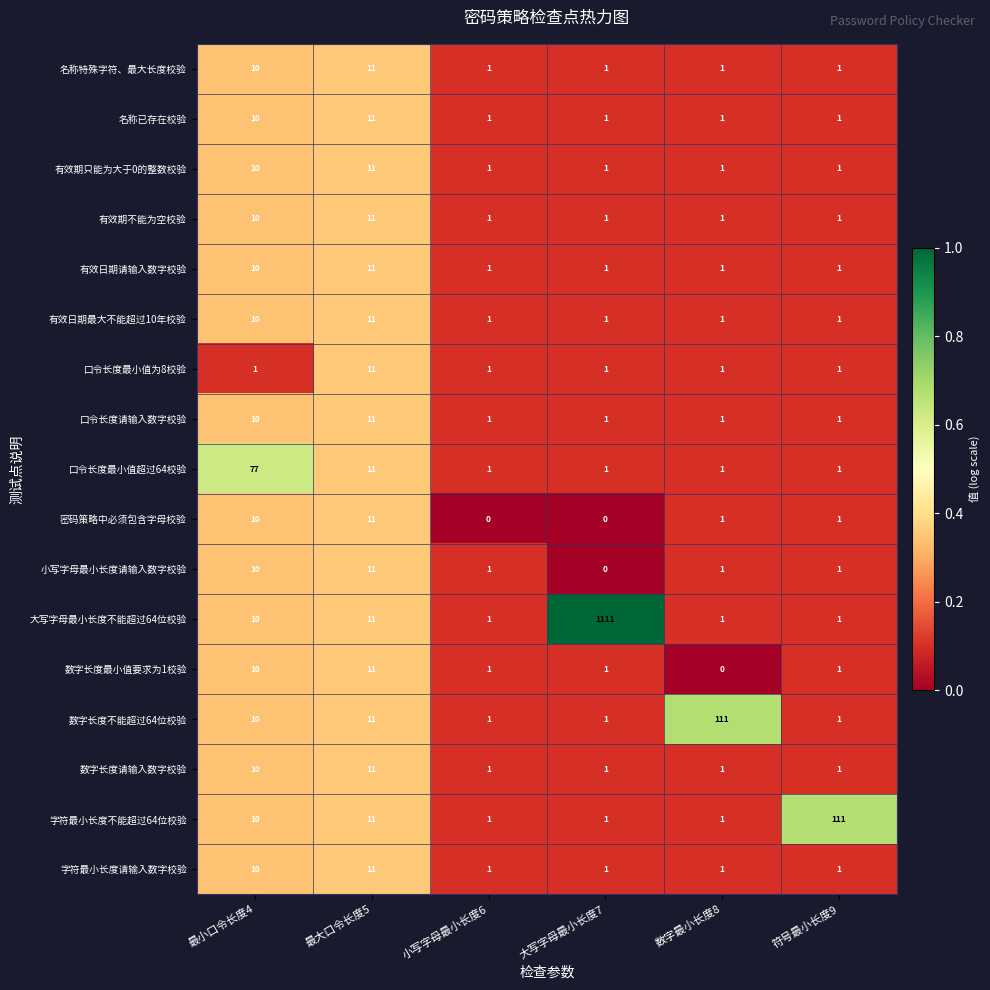

At which label does 口令长度最小值超过64校验 reach its peak?

最小口令长度4